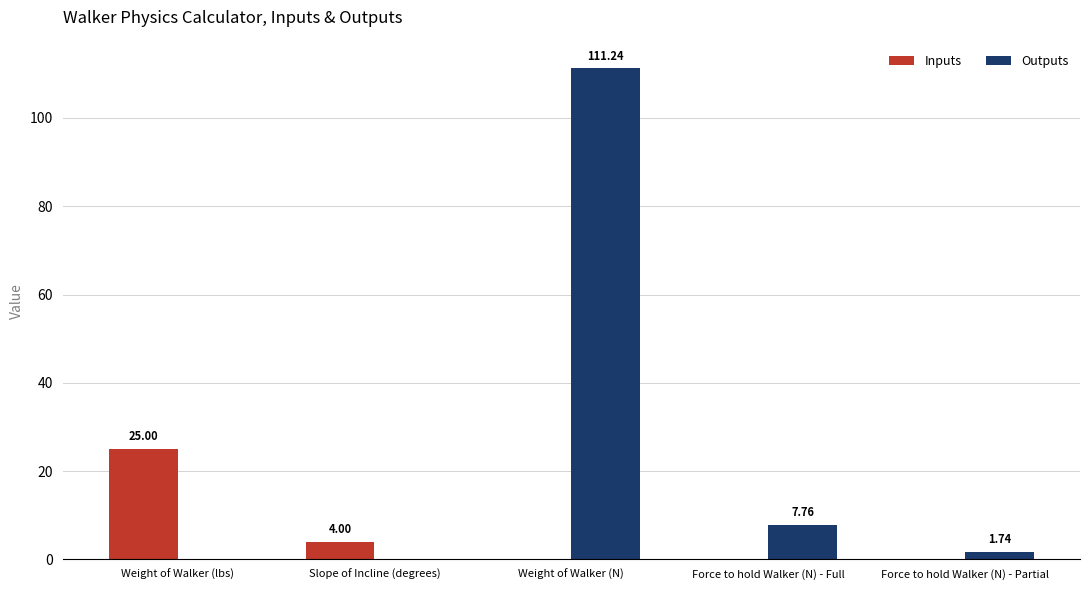

What is the minimum value shown in the chart?

1.7